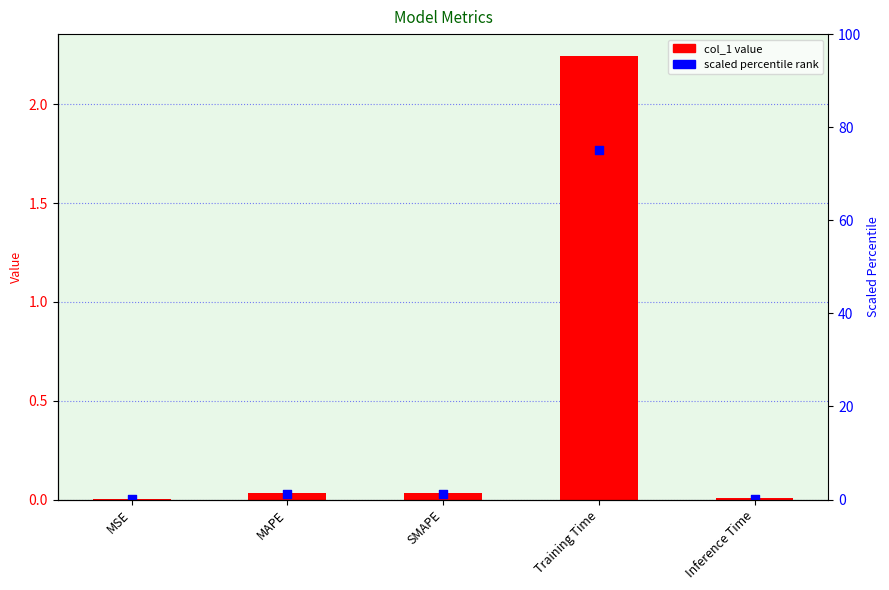

Which series contains the lowest Y value?

col_1